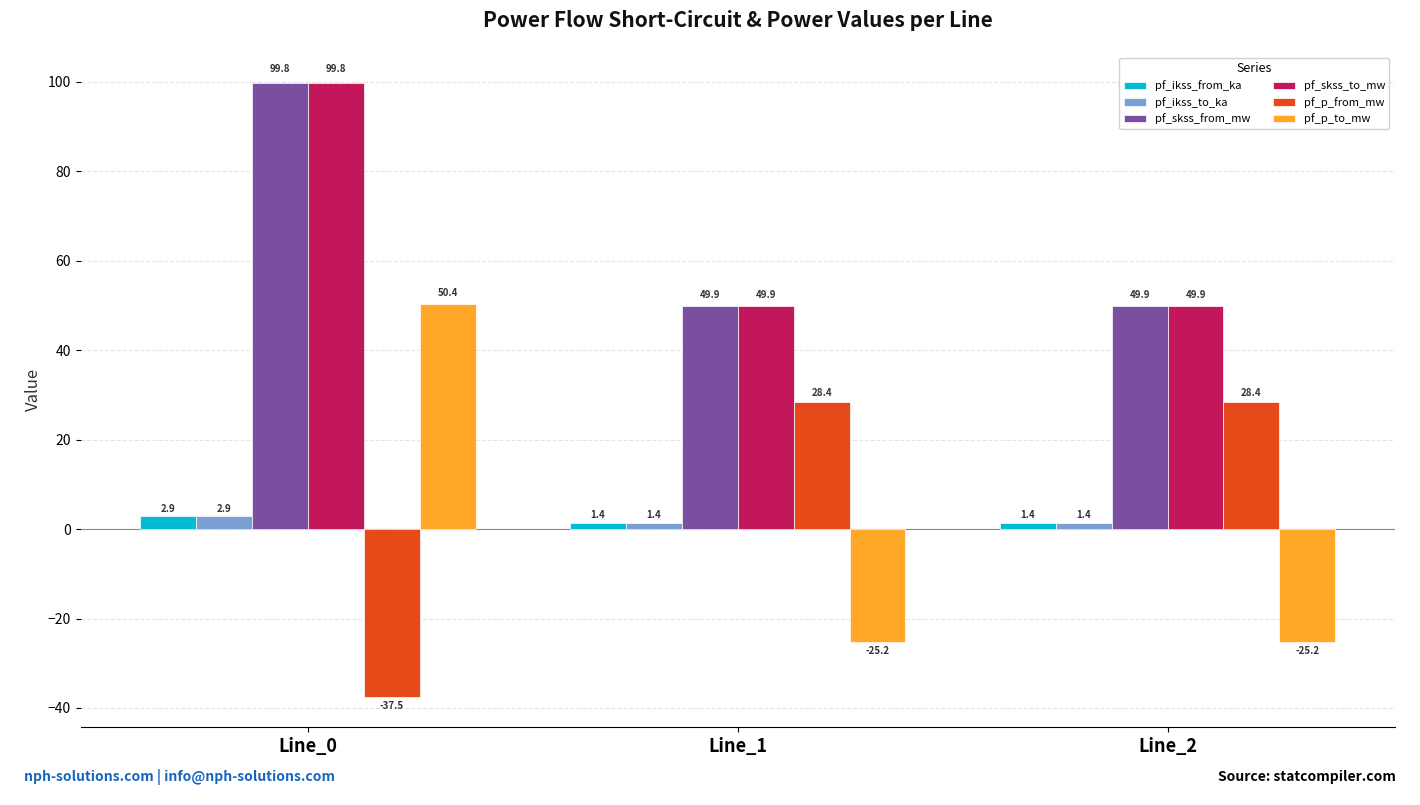

Read the pf_skss_from_mw value at Line_0.

99.8